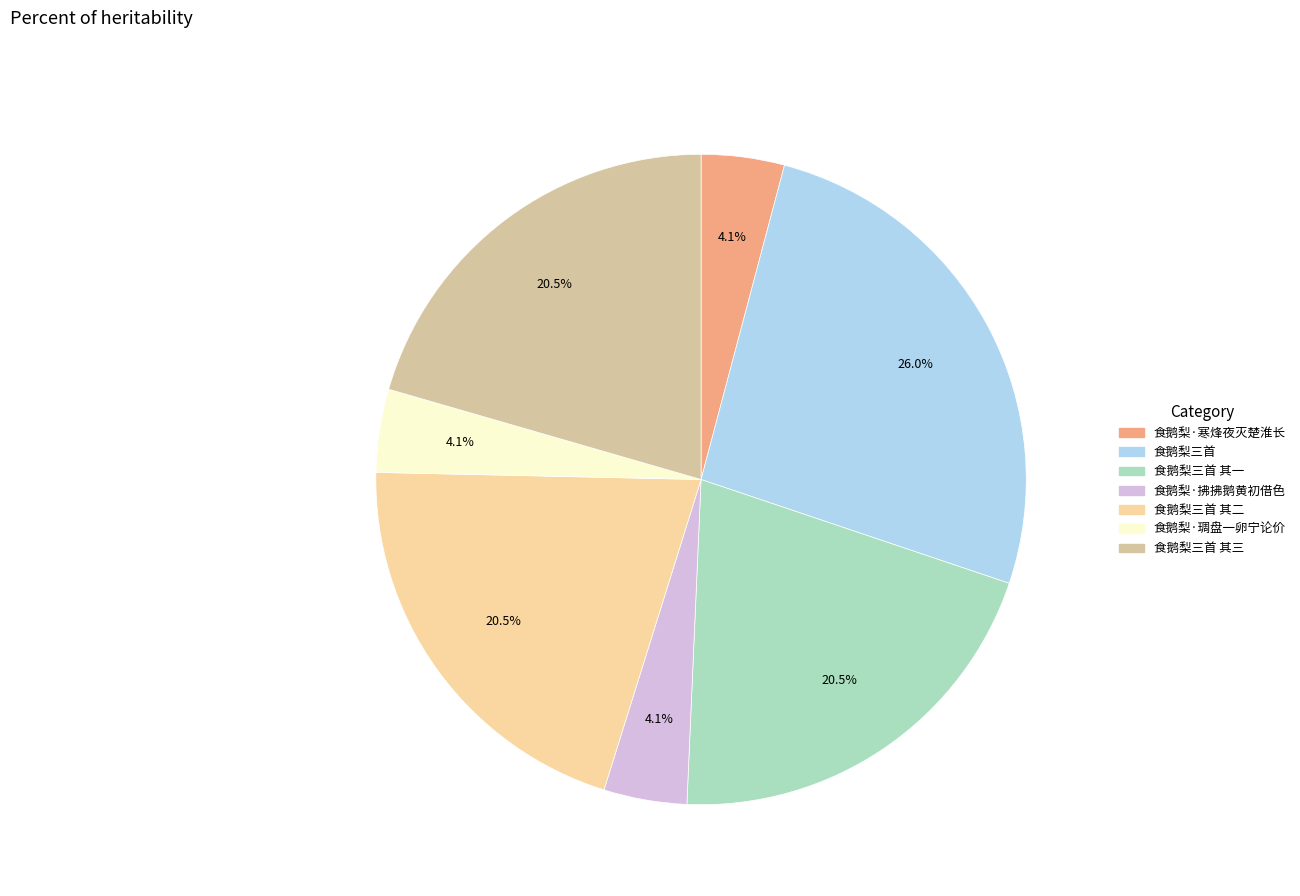

Which slice is the largest?

食鹅梨三首